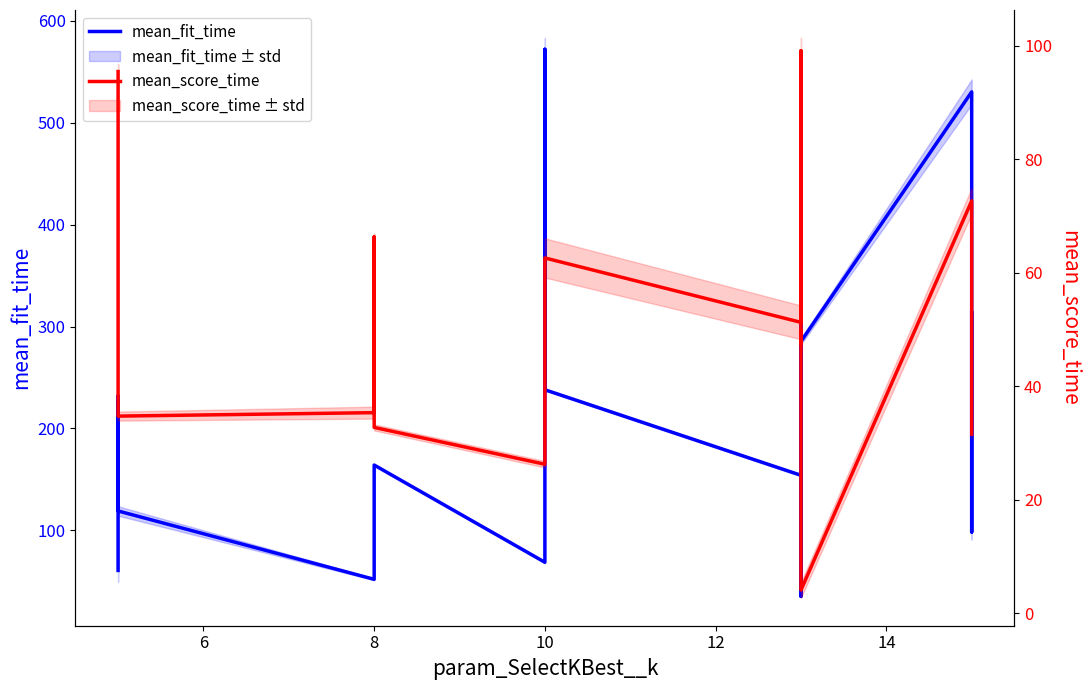

How many values in the mean_score_time series exceed 53?

10